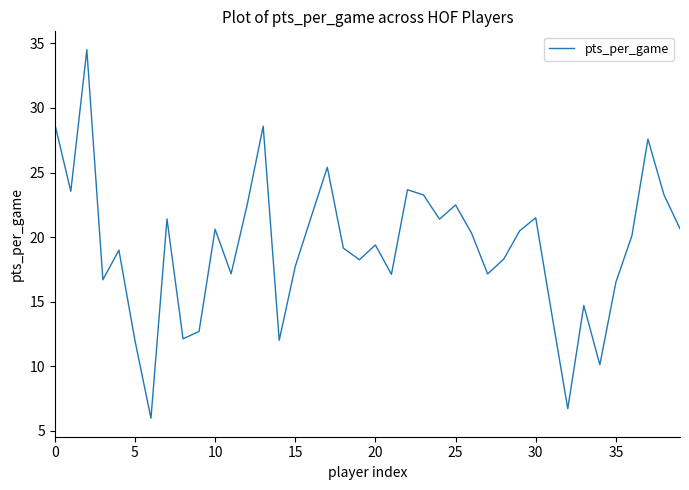

How many lines are shown in the chart?

1